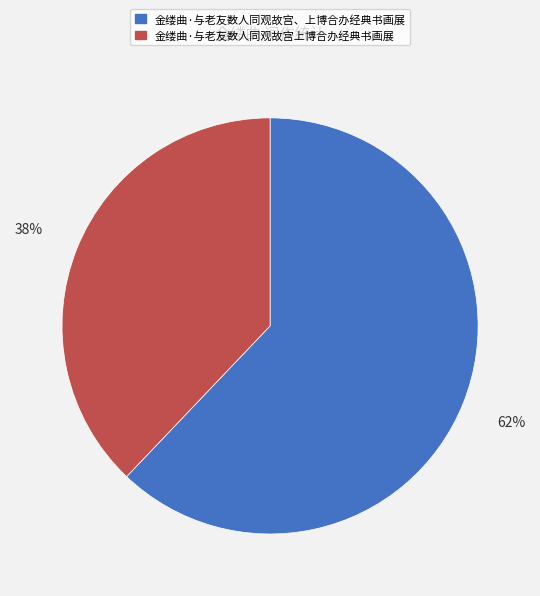

Which slice is the largest?

金缕曲·与老友数人同观故宫、上博合办经典书画展